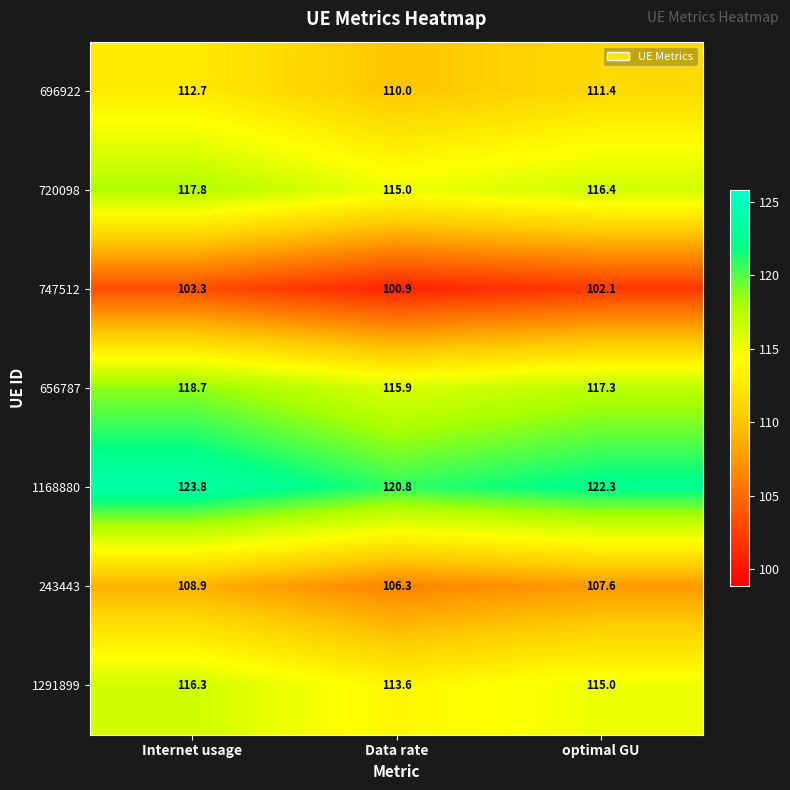

At Internet usage, list the series in order from smallest to largest.

747512, 243443, 696922, 1291899, 720098, 656787, 1168880